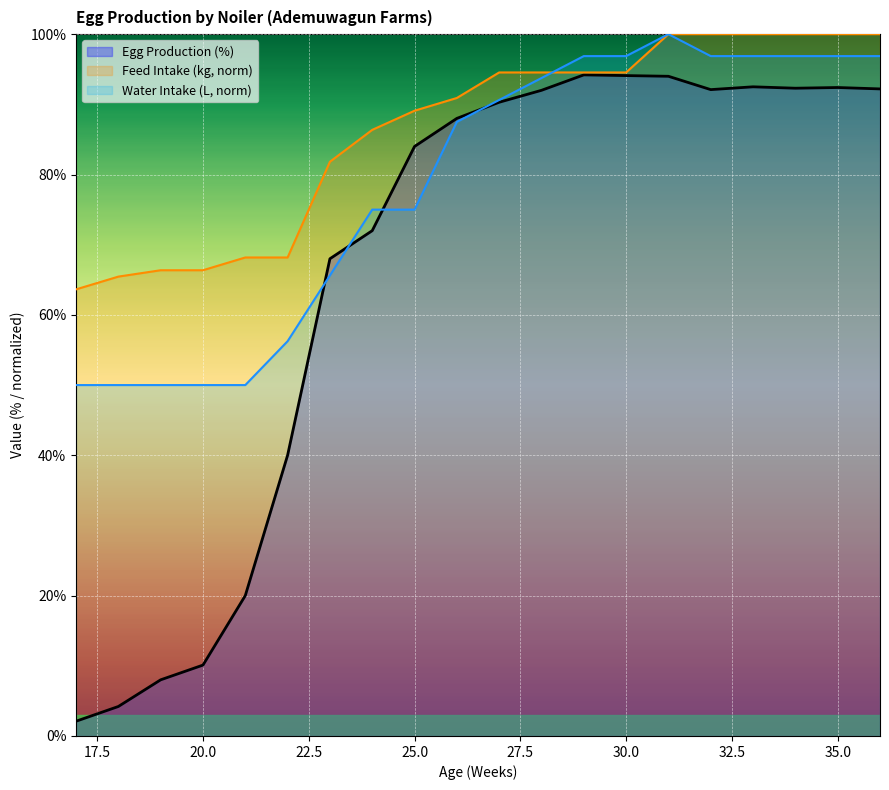

Rank the series at 21 from lowest to highest value.

Egg Production (%), Water Intake (L), Feed Intake (kg)